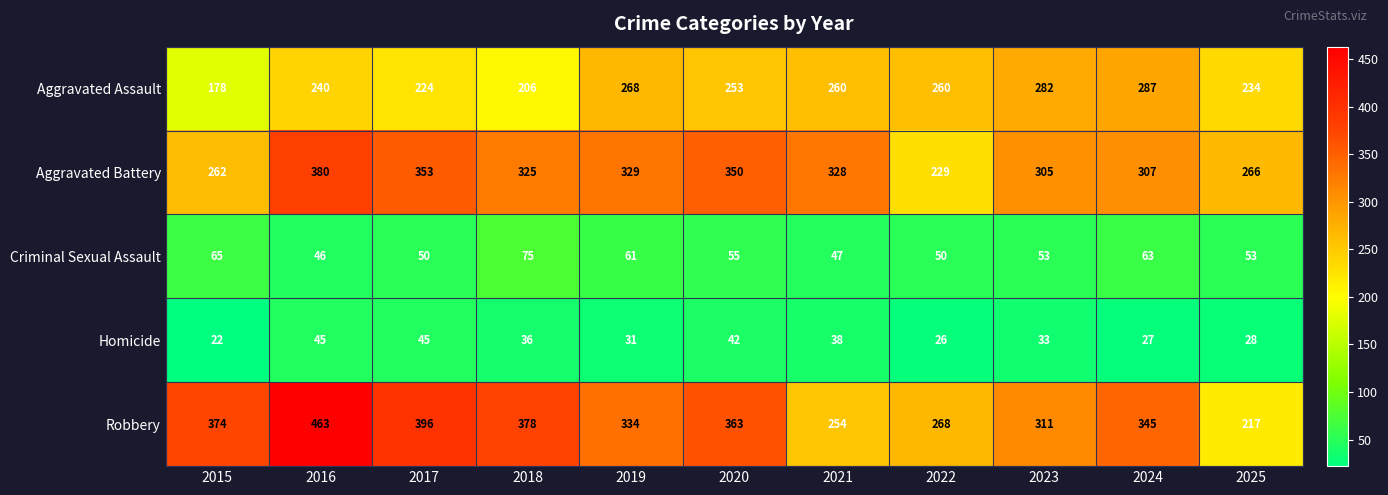

How many values in the Criminal Sexual Assault series are below 53?

4